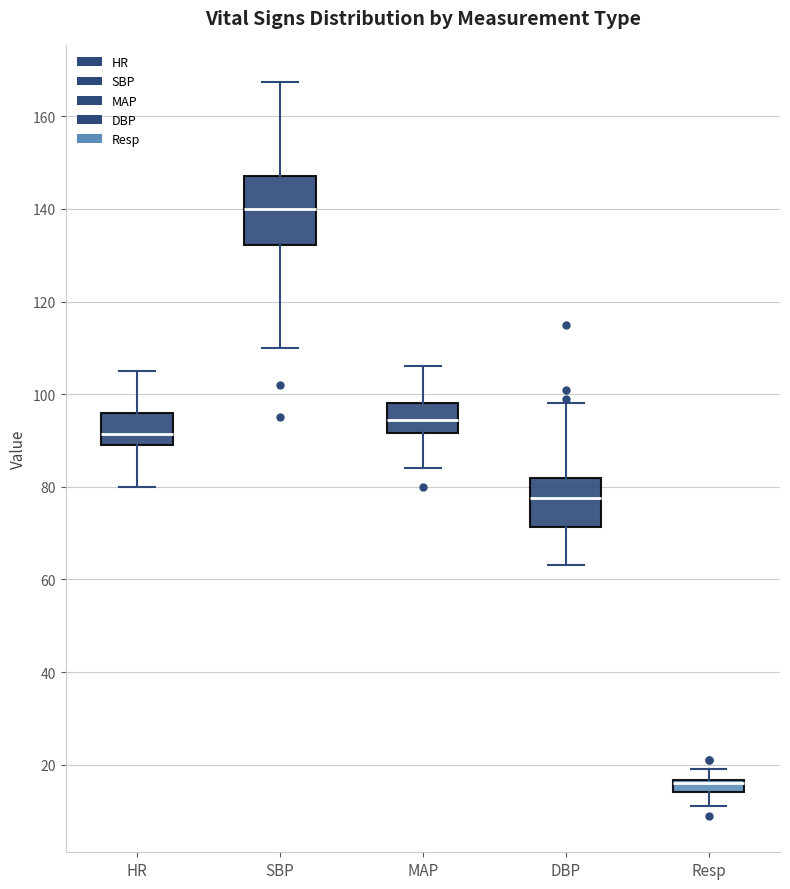

Comparing the boxes themselves (not the whiskers), which one is the tallest?

SBP